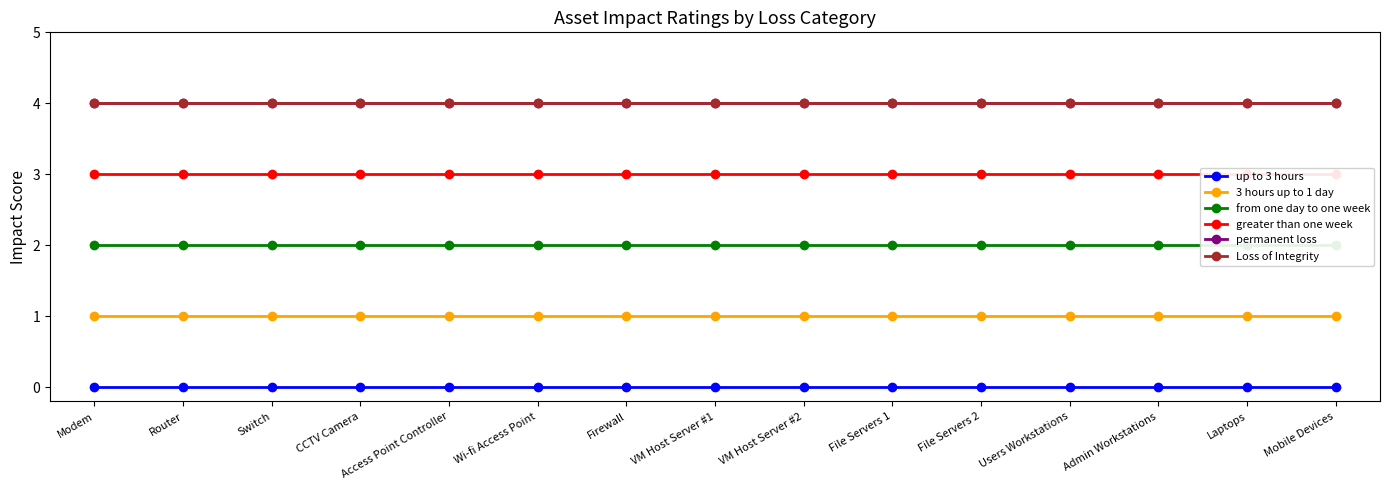

What position from the left is Switch?

3